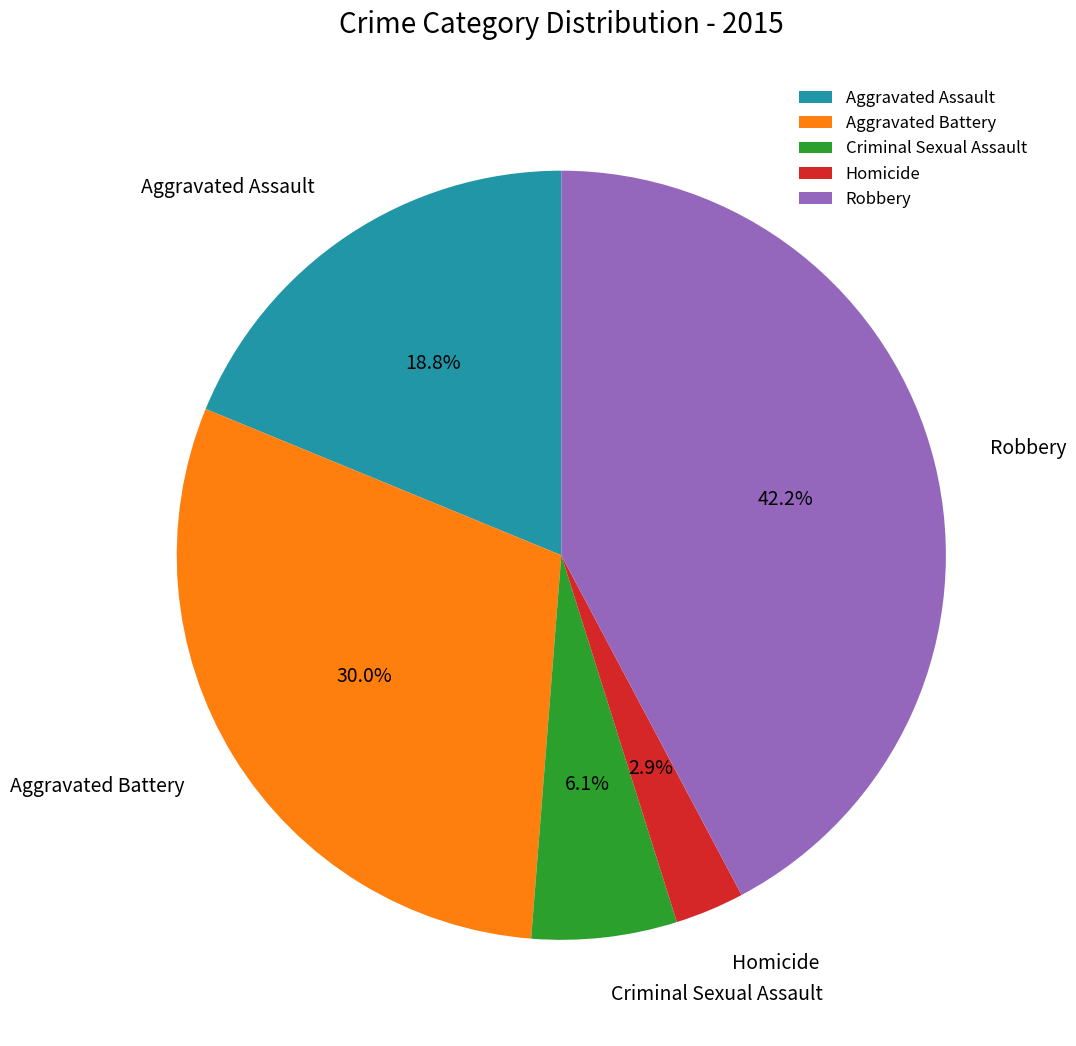

What is the ratio of the value at Homicide to the value at Aggravated Assault?

0.2